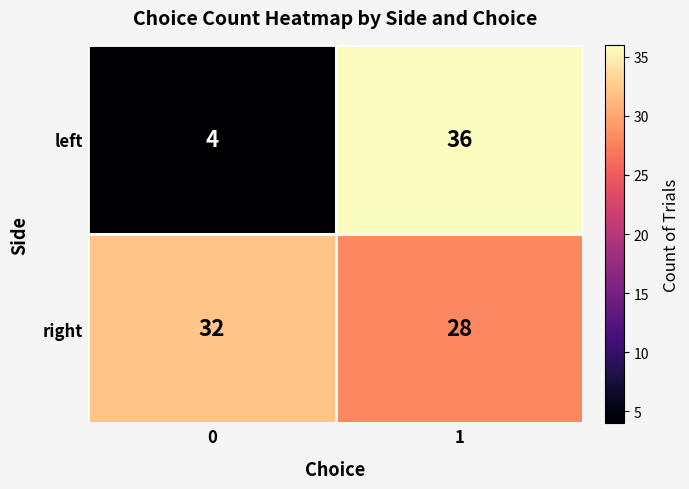

What is the sum of all left values?

40